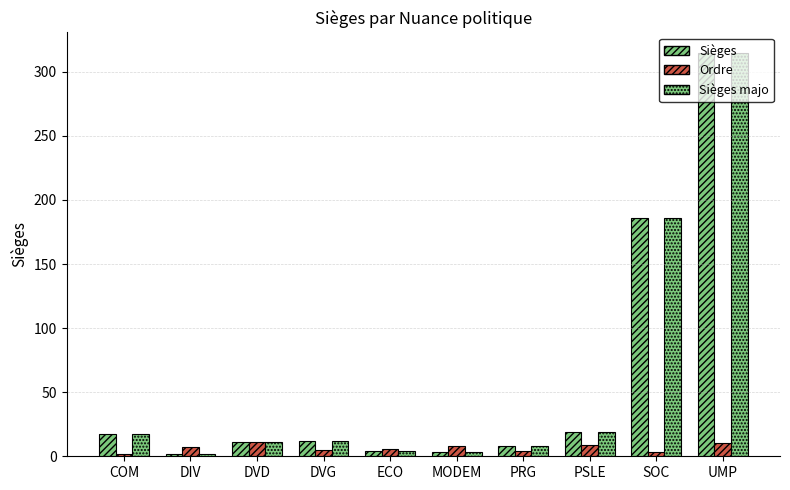

How many values in the Sièges series are below 12?

5